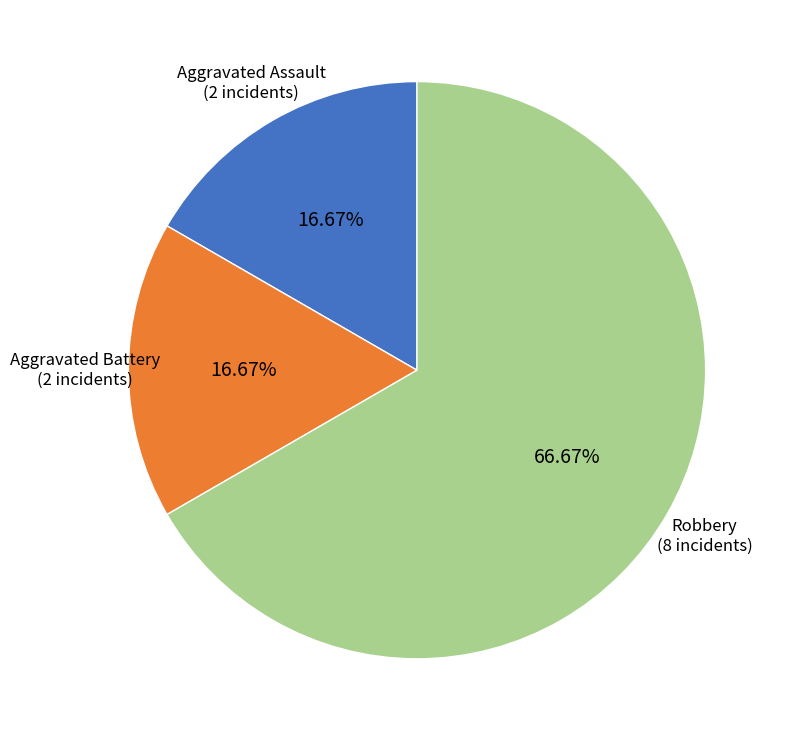

Does Robbery represent more than half of the total?

Yes